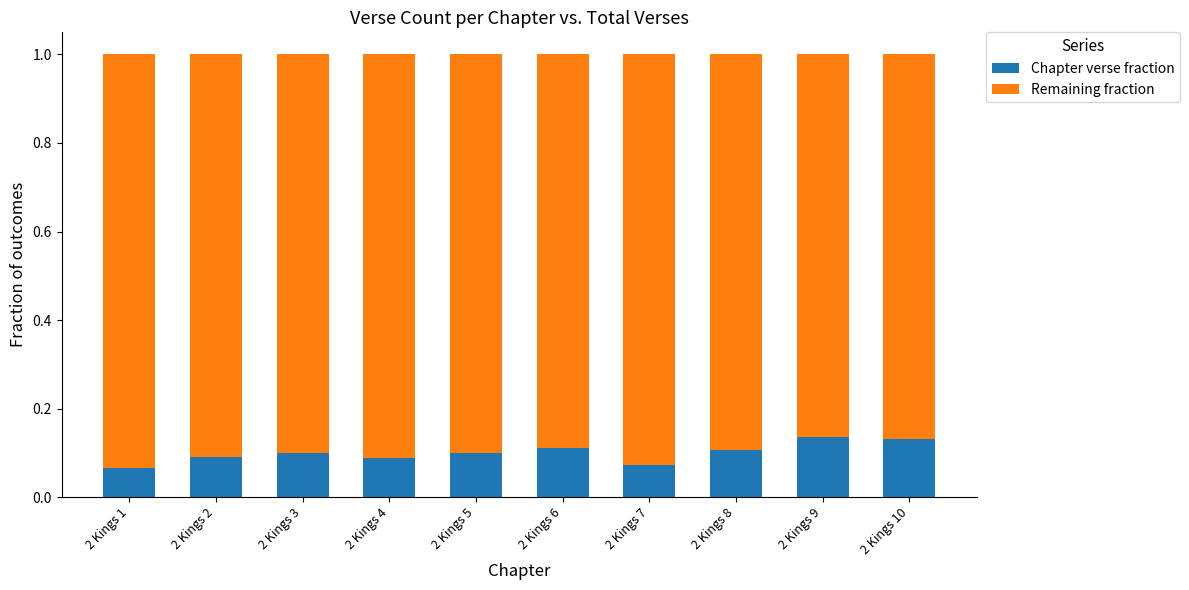

True or false: Chapter verse fraction has a value of 0.1 at 2 Kings 3.

True